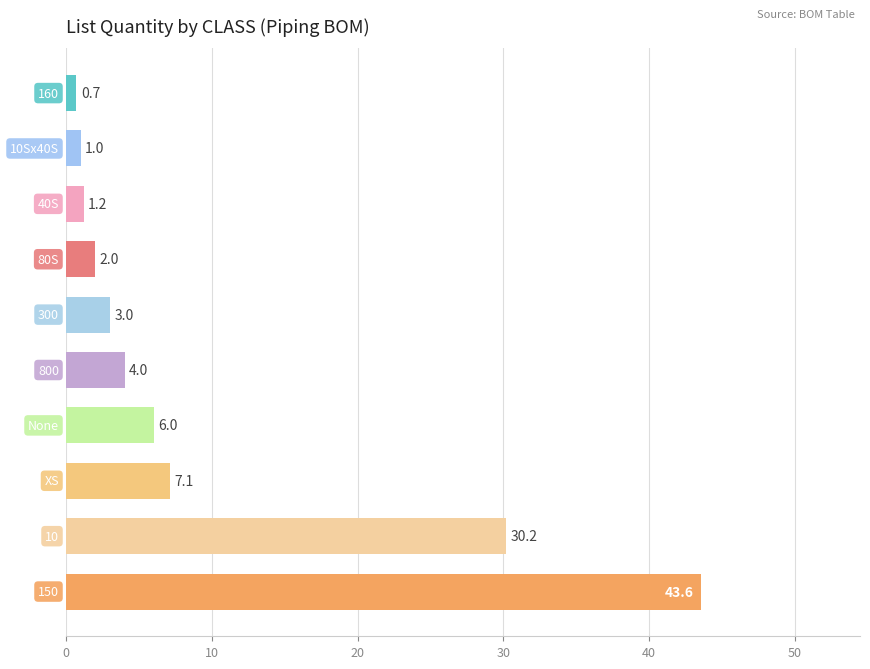

What is the greatest value displayed?

43.6